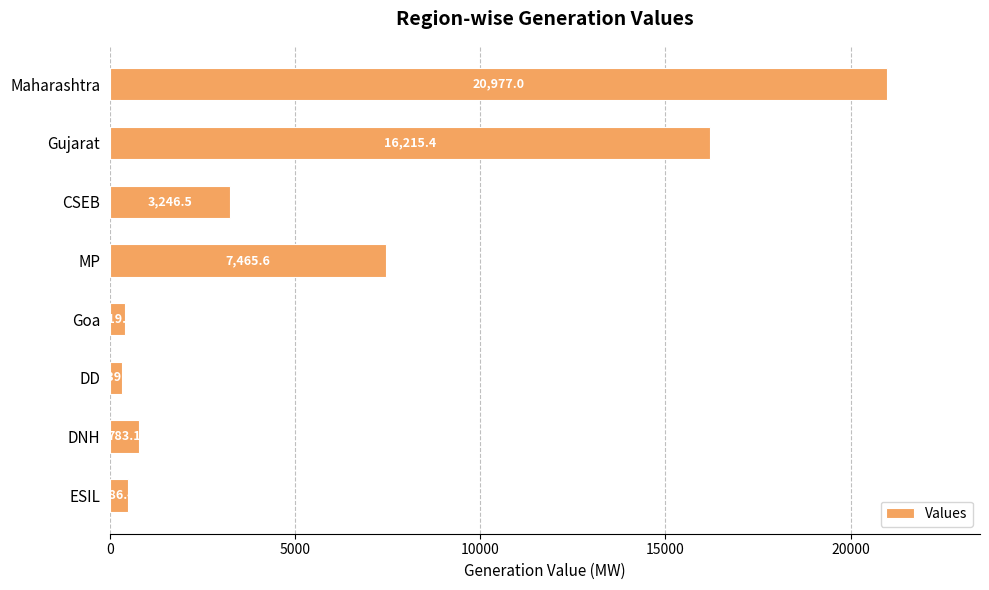

How many values are below 3246?

4